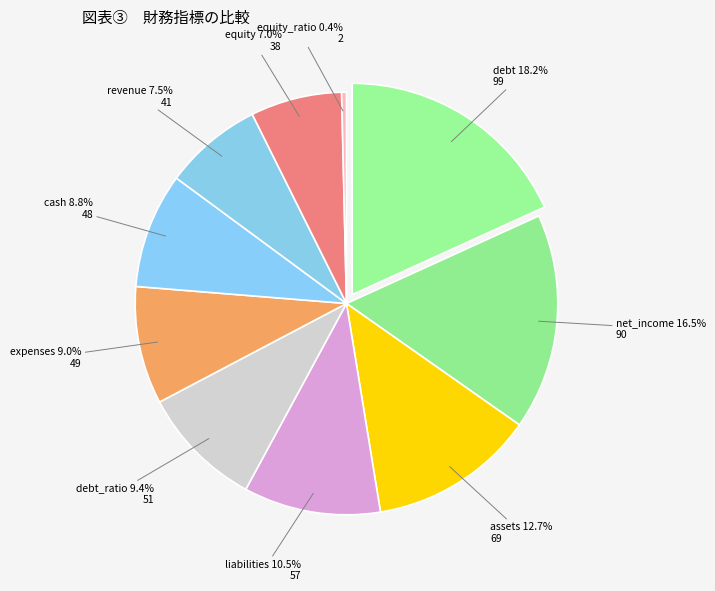

Between equity_ratio and expenses, which is larger?

expenses